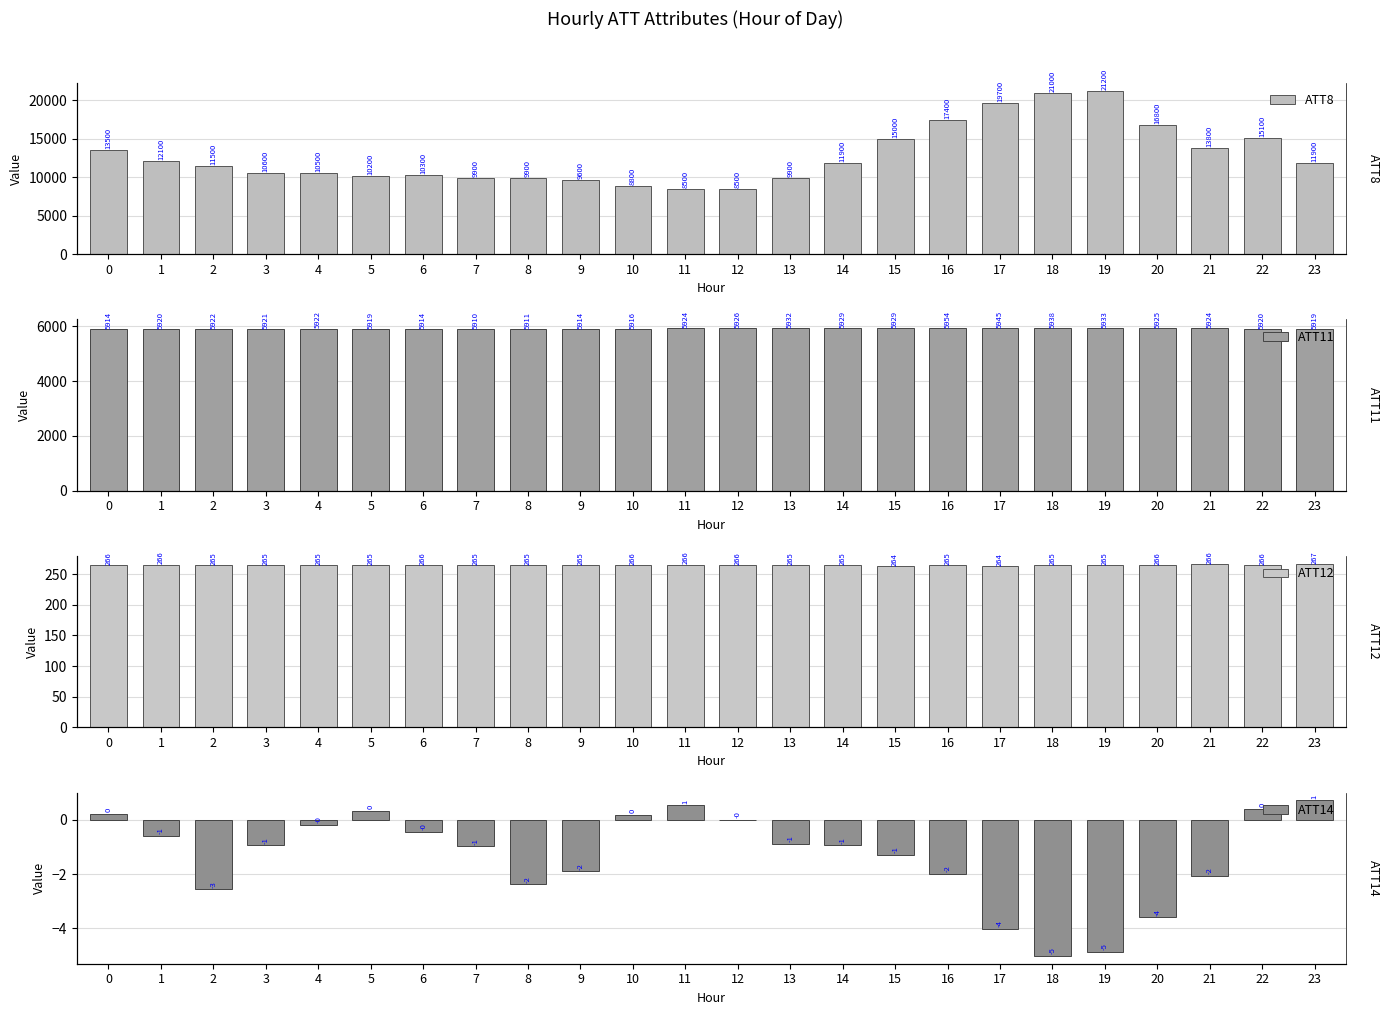

Which series changed the most between 17 and 23?

ATT8